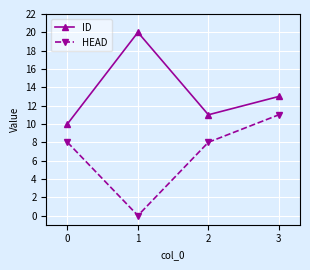

True or false: ID and HEAD intersect in this chart.

False